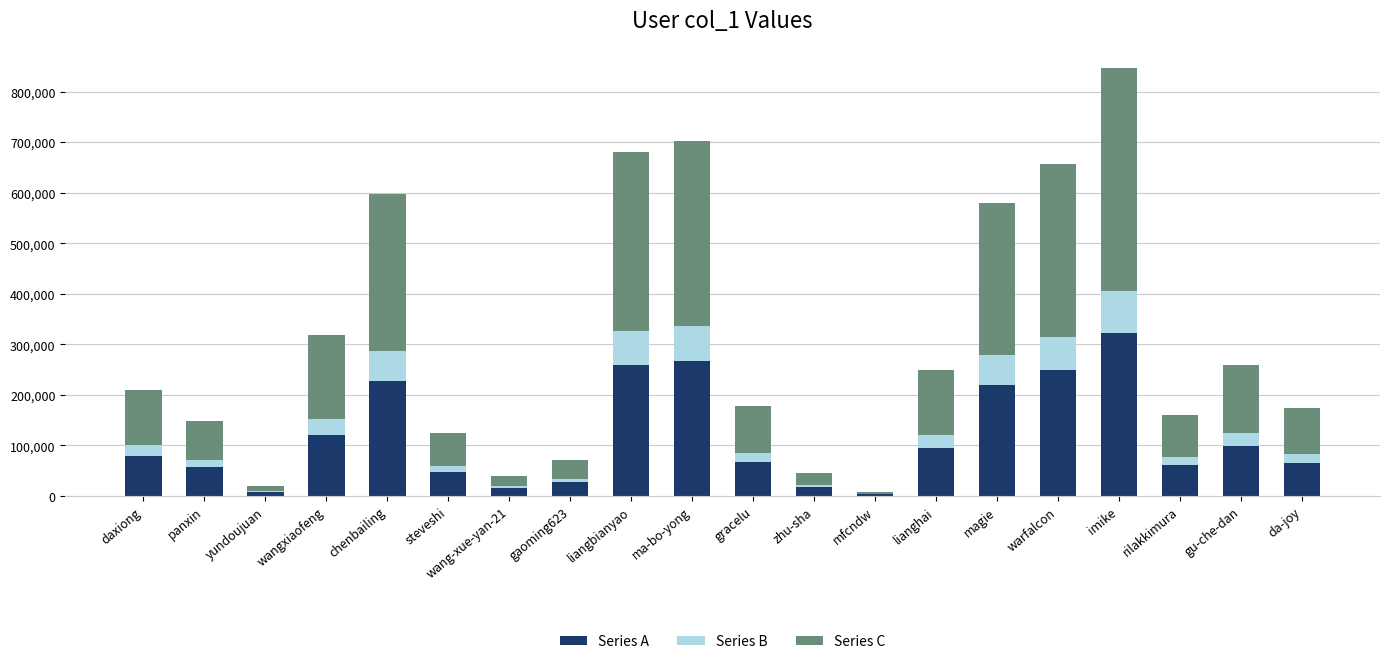

What is the total value across all series at gaoming623?

70696.0